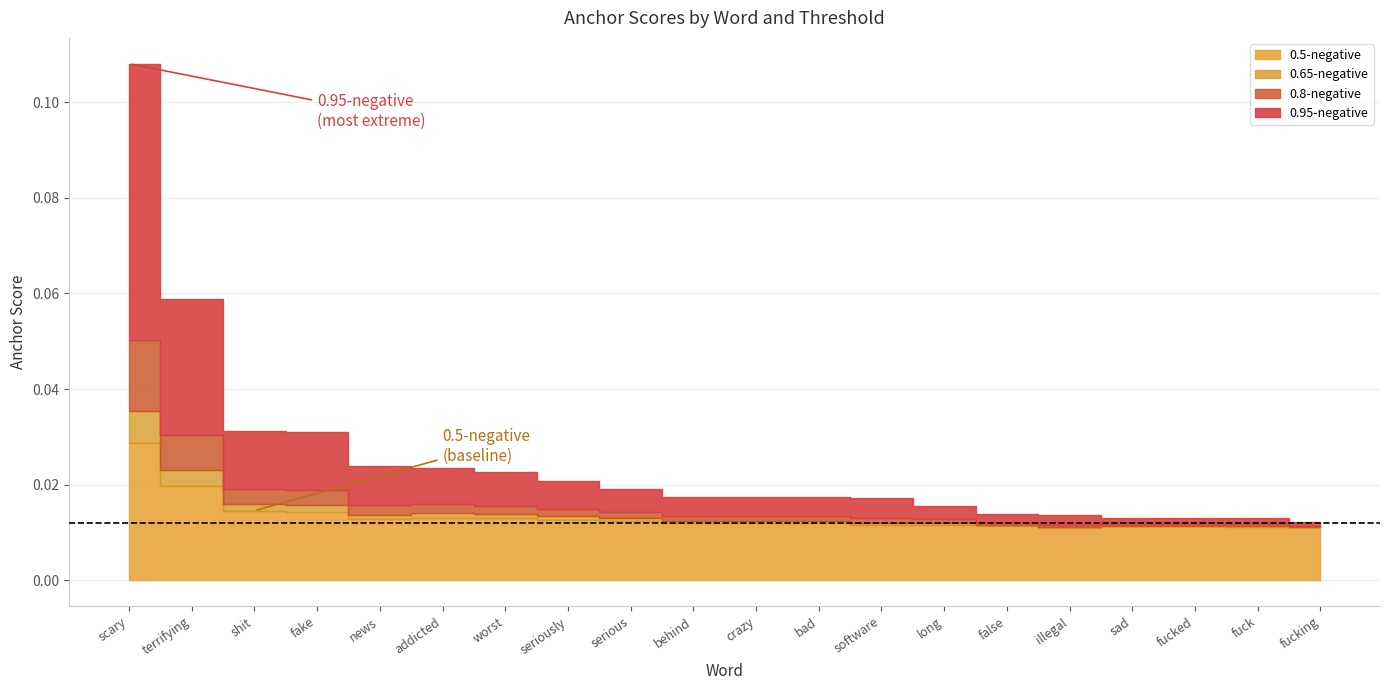

At which label is 0.5-negative anchor score closest to 0?

illegal